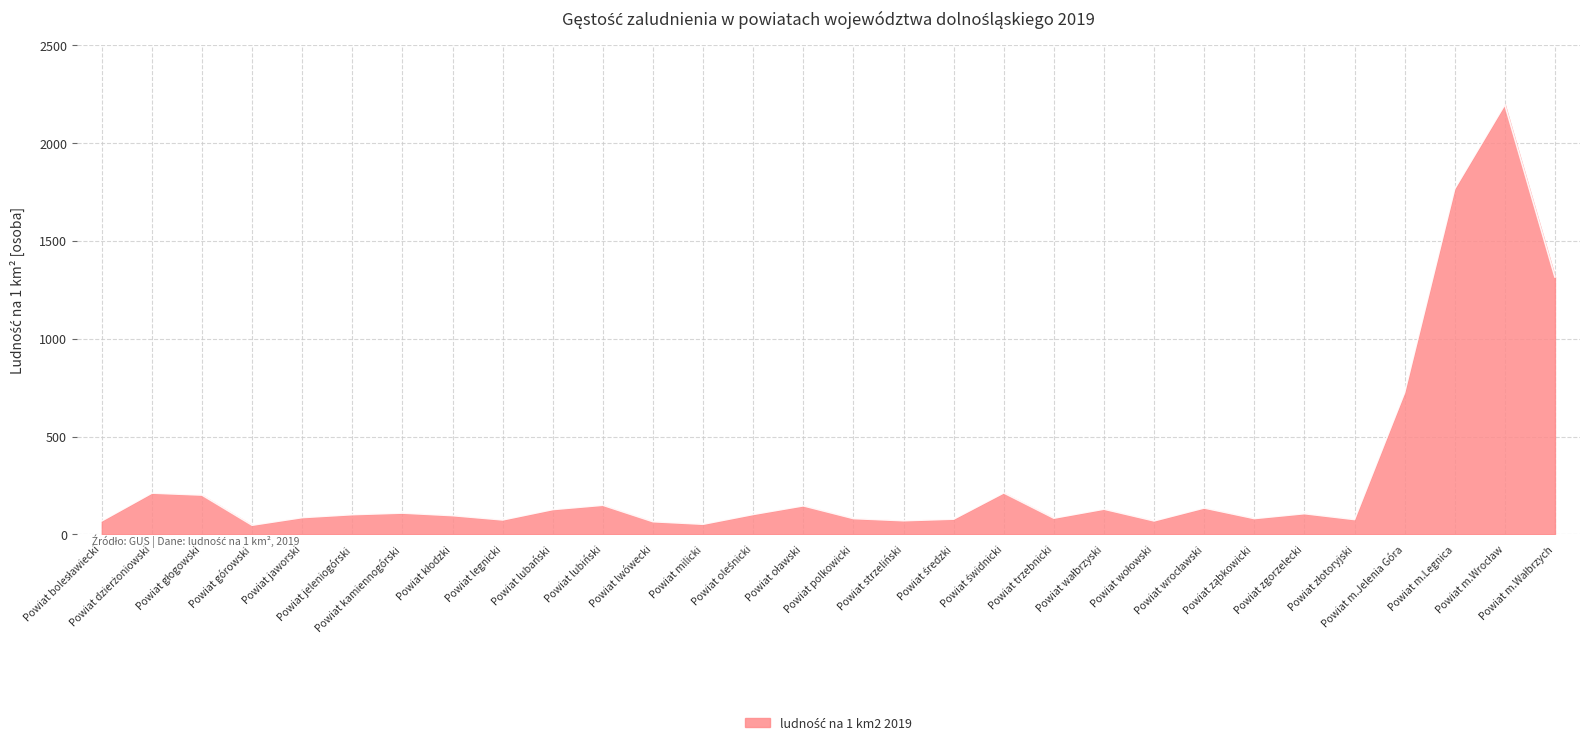

Does the chart have visible grid lines?

Yes